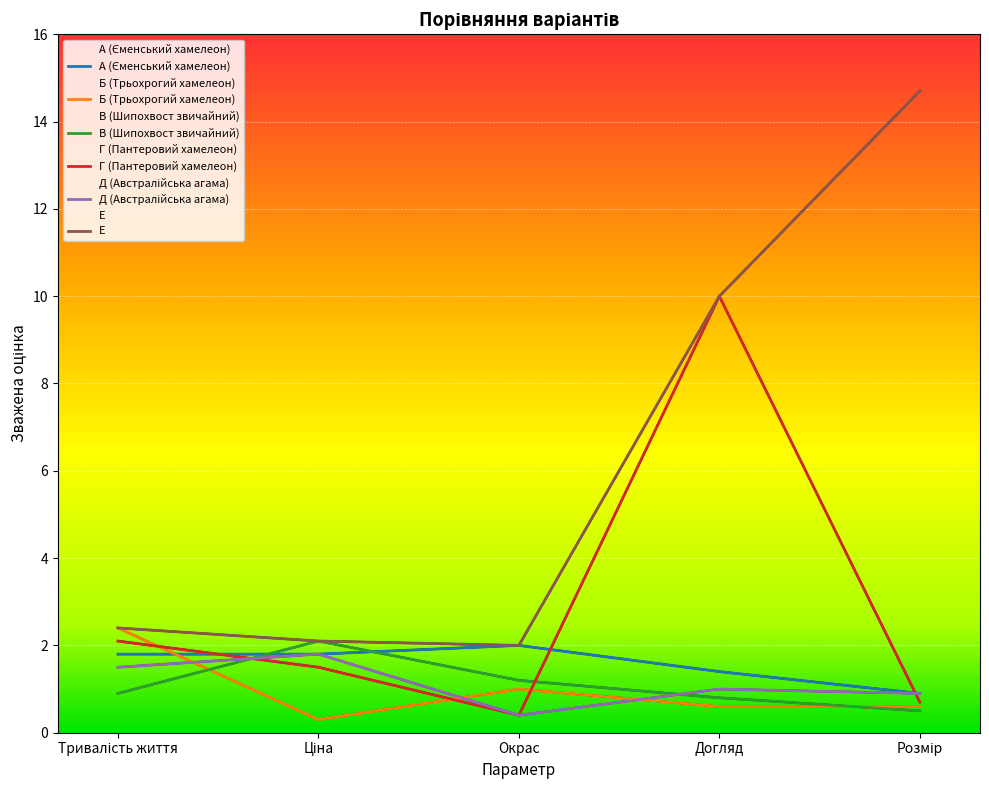

List the series in order of their peak value, lowest first.

Д (Австралійська агама), А (Єменський хамелеон), В (Шипохвост звичайний), Б (Трьохрогий хамелеон), Г (Пантеровий хамелеон), Е